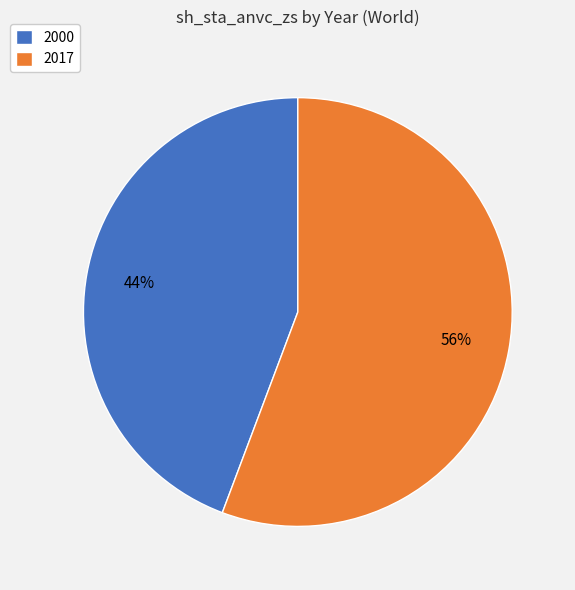

Does 2017 account for over 50% of the chart?

Yes